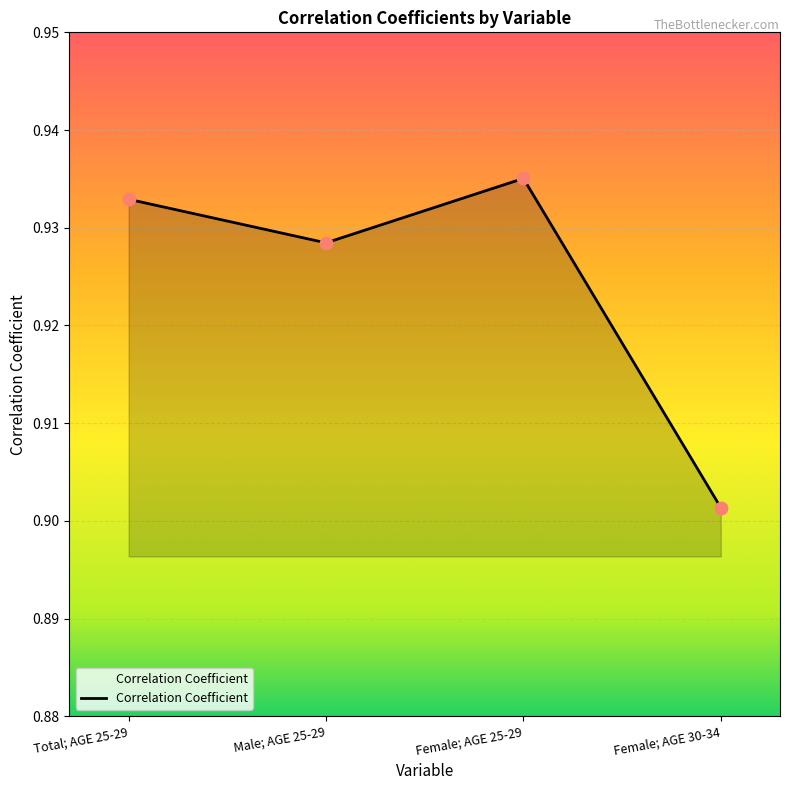

Between Female; AGE 25-29 and Female; AGE 30-34, which is larger?

Female; AGE 25-29